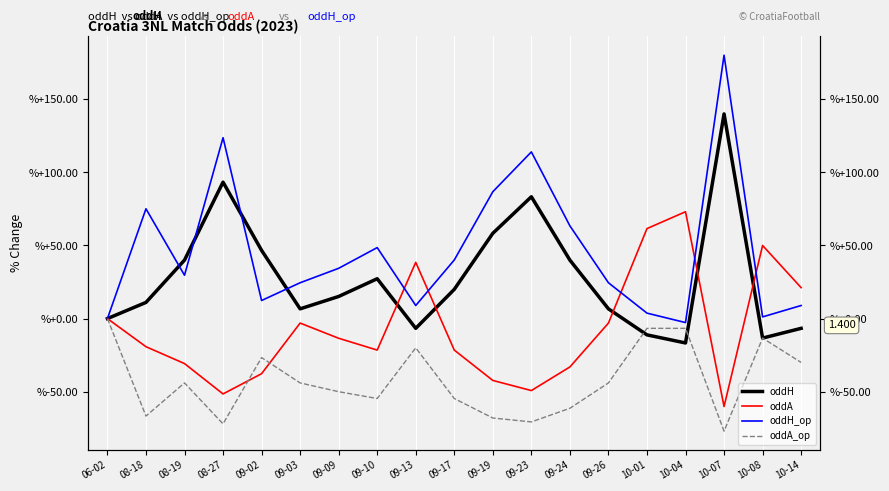

How many negative values does the oddH_op series have?

1